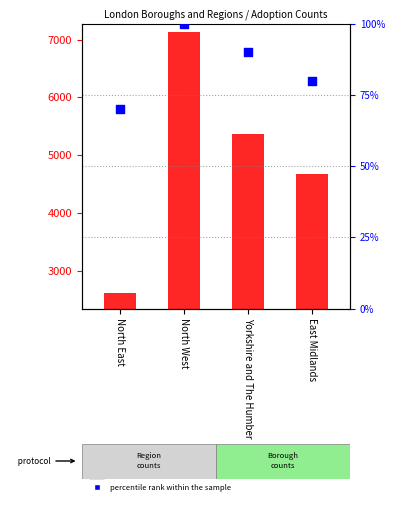

What is the total value across all series at Yorkshire and The Humber?

5465